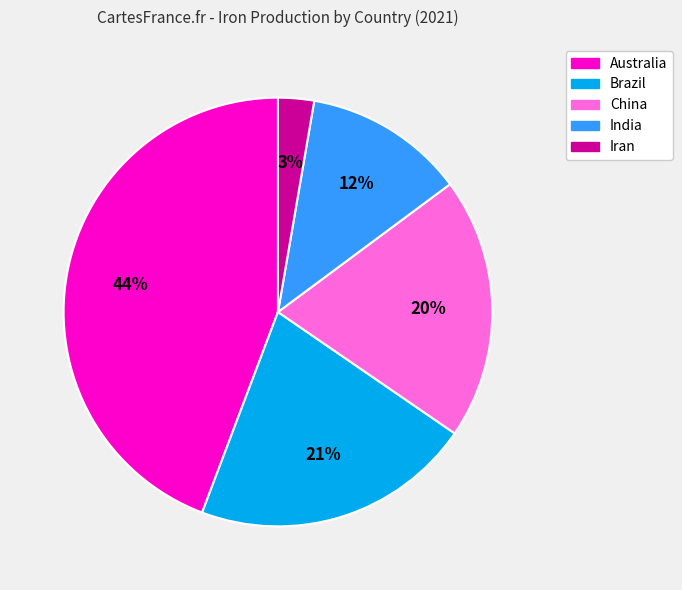

To the nearest percent, what is the average slice percentage?

20%